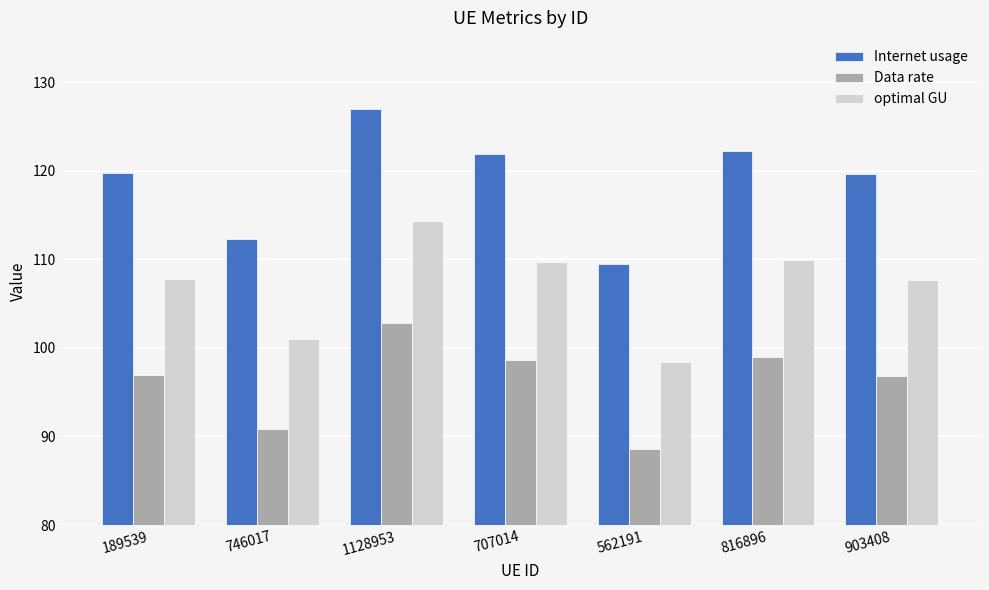

Which series has the largest total across all categories?

Internet usage